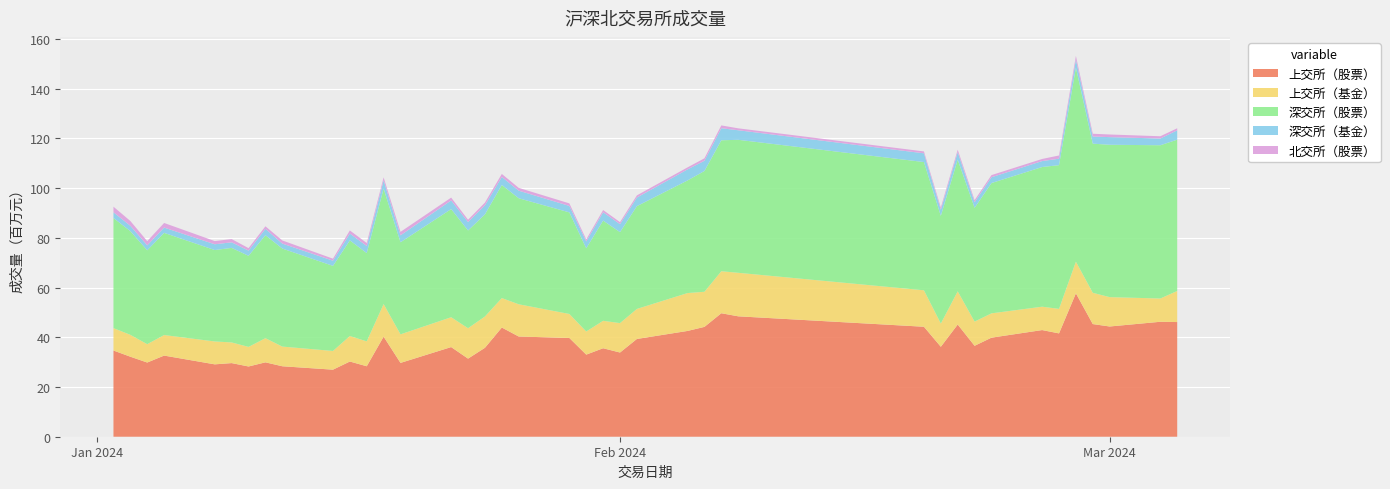

Reading left to right, list all the values displayed in this chart.

上交所（股票）: 34683300	32198600	29852600	32646900	29120300	29626300	28259300	29928100	28353100	26978800	30256200	28352100	40272800	29704900	36069400	31425200	35775100	43933100	40320200	39732500	33029800	35598900	33878100	39332500	42563600	44193400	49685900	48447000	44248800	36190300	45141600	36583800	39856600	42912400	41575800	57691400	45326000	44352300	46251200	46137800
上交所（基金）: 9009600	8801100	7383100	8268600	9208600	8311400	7886200	9720500	7917500	7529700	10269100	10009400	13109200	11489600	12011800	12235100	12602300	11853800	12972600	9658900	9310100	11040000	11832400	12090800	15241700	14130500	16897000	17509200	14669400	9351000	13356900	9738200	9785900	9403600	9862700	12736500	12585200	11813200	9359500	12511800
深交所（股票）: 44299500	41705400	37771200	41105600	36783000	38041300	36638700	41432700	39442300	34223400	38478800	35520400	46455400	37045900	43509500	39317100	41094100	45501100	42659200	40868000	33481800	40322400	36599000	41353900	45310400	48596000	52688700	53509200	51597000	43316900	52984900	45783800	52423300	56199500	57822600	78072900	60004300	61299400	61665800	60861900
深交所（基金）: 2310200	2170600	1998800	2127300	2316900	2242600	2088400	2556000	1992600	2092100	2720200	2858700	3291300	2787600	3479200	3398100	3637700	3223600	3049500	2597200	2767500	3342500	3216300	3450300	4447400	4110600	4851300	3842100	3511700	2452200	2982900	2225300	2333900	2386600	2600400	3215900	2876400	3073500	2696900	3757600
北交所（股票）: 2252478	1924314	1683168	1852852	1288236	1300989	1011464	1028311	1264139	813540	1273853	1202230	1219548	1393879	1141327	927449	1087785	1222435	1133951	1029607	798482	907236	818258	882168	804836	994317	1134796	776182	768858	931895	1004942	854197	857123	852515	1299942	1493875	1112105	1065949	922440	840126
合计: 92555078	86800014	78688868	86001252	78717036	79522589	75884064	84665611	78969639	71637540	82998153	77942830	104348248	82421879	96211227	87302949	94196985	105734035	100135451	93886207	79387682	91211036	86344058	97109668	108367936	112024817	125257696	124083682	114795758	92242295	115471242	95185297	105256823	111754615	113161442	153210575	121904005	121604349	120895840	124109226